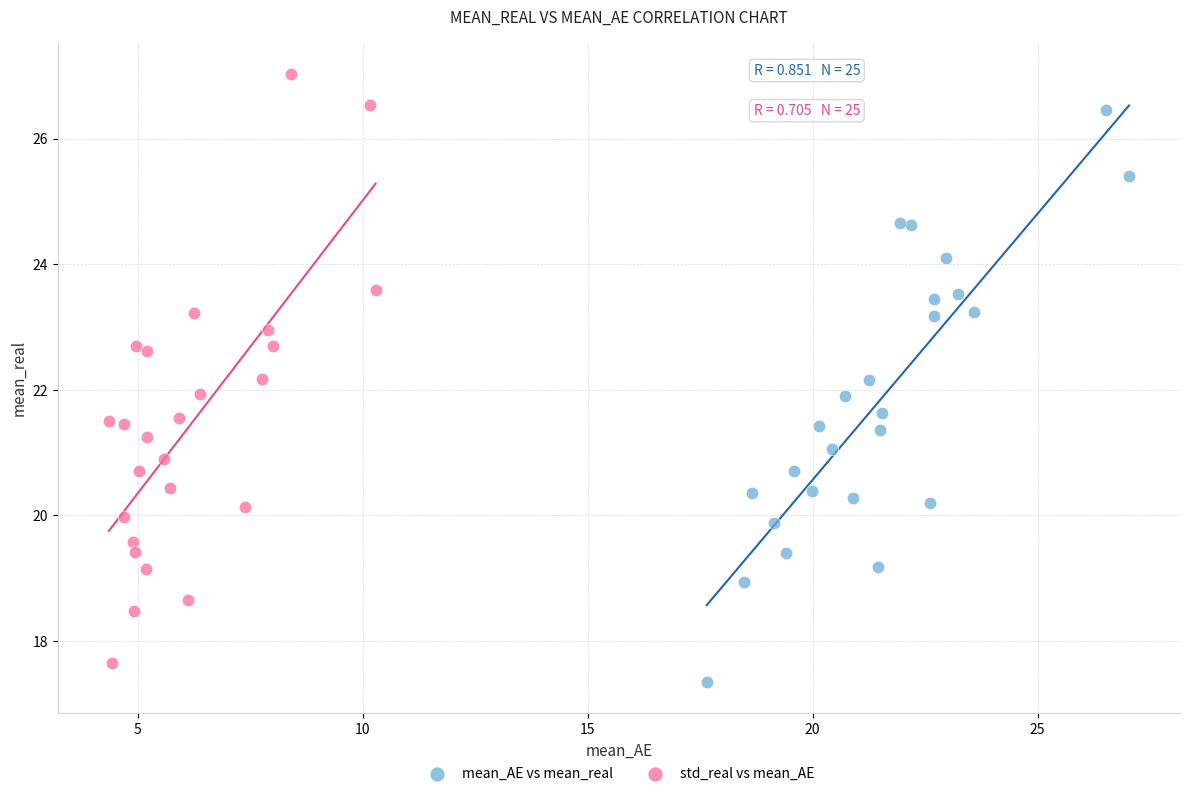

Which series has the widest spread of Y values?

std_real vs mean_AE